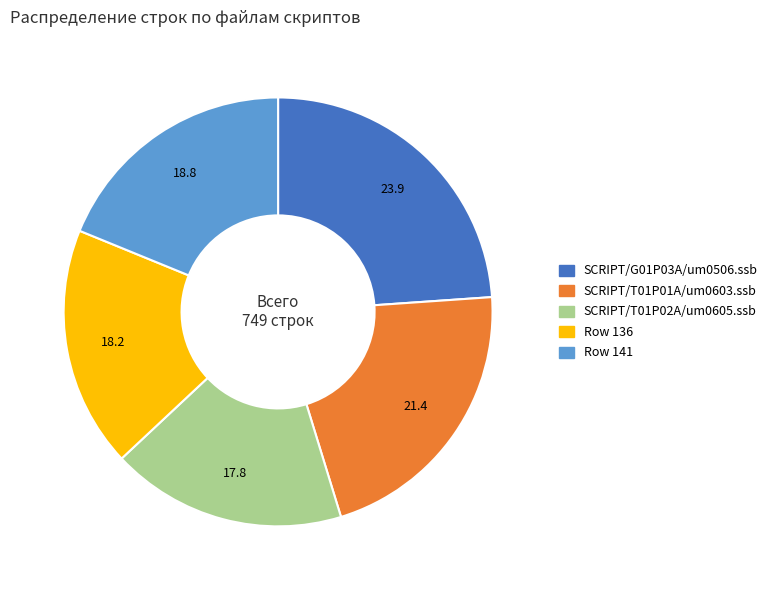

Does SCRIPT/G01P03A/um0506.ssb account for over 50% of the chart?

No